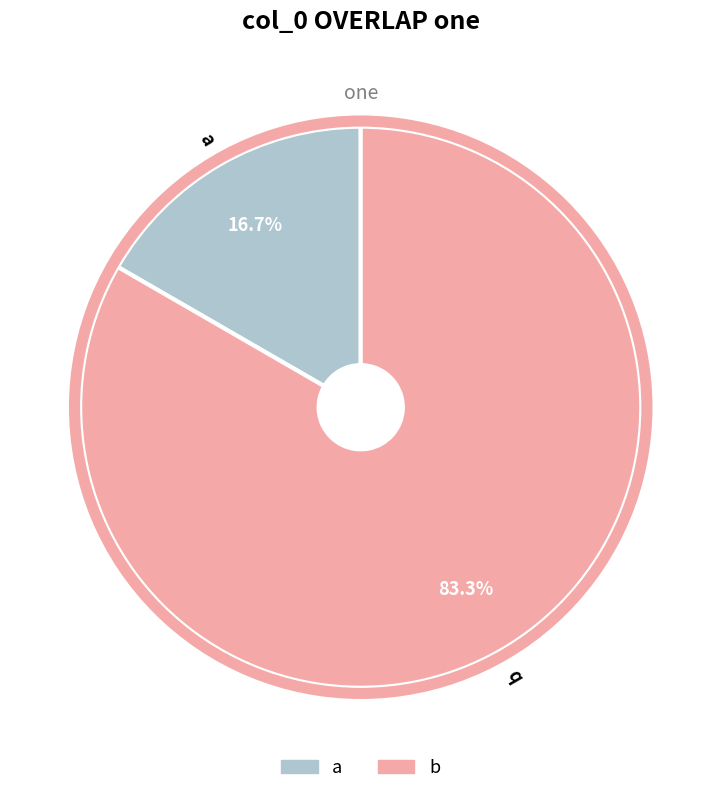

True or false: a accounts for 29% of the total.

False